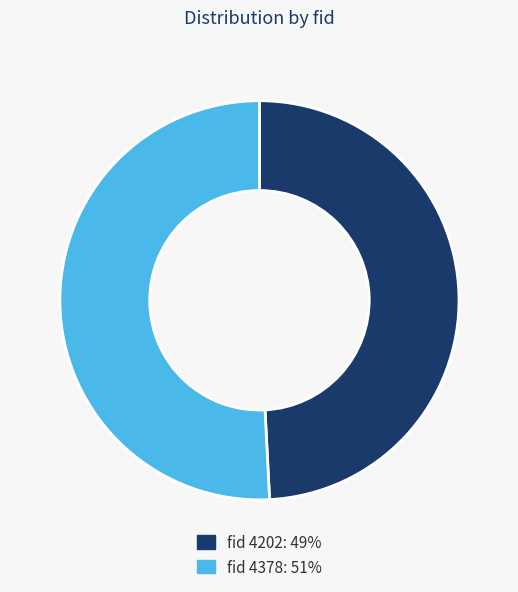

Does any single category account for the majority?

Yes